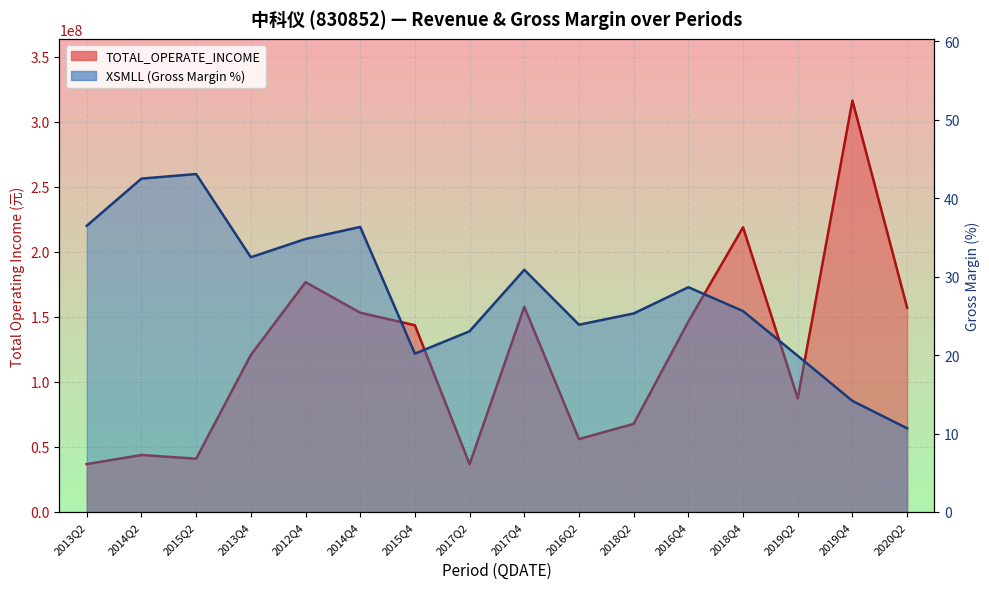

True or false: XSMLL has more than 0 interior local peaks.

True